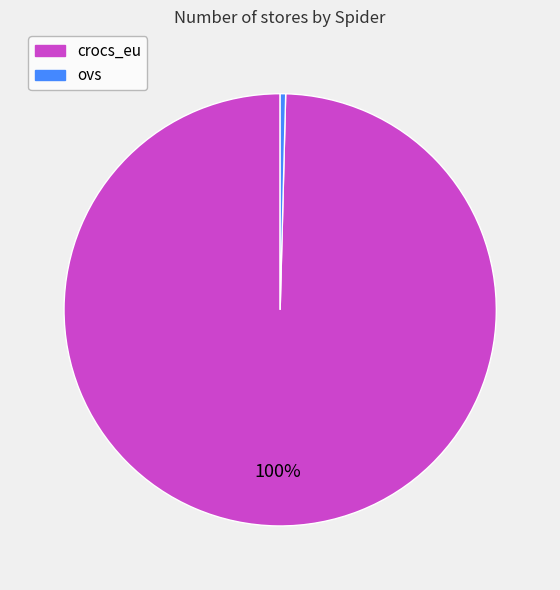

Is there a majority slice in this chart?

Yes